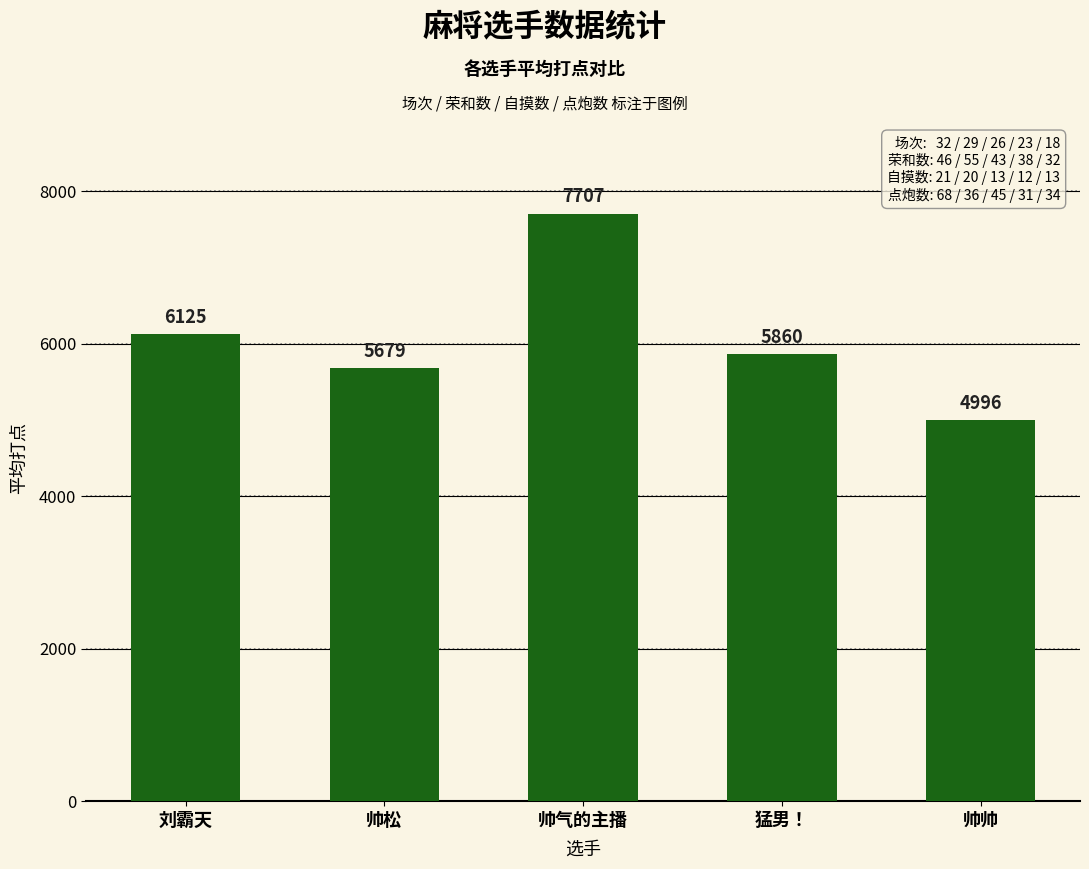

Which category has the highest value across all series?

帅气的主播